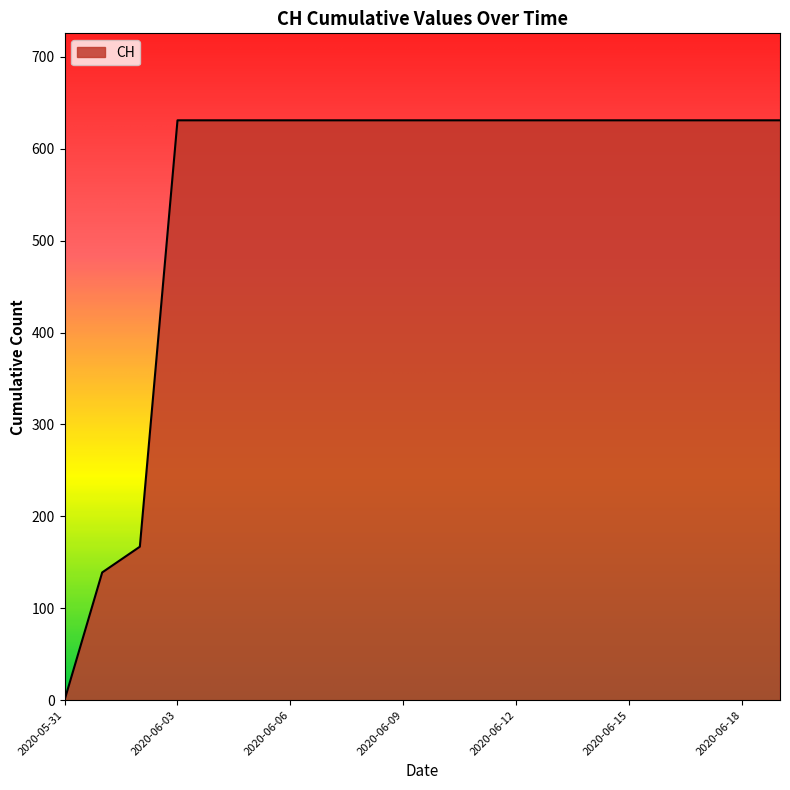

How many distinct data groups are displayed?

1